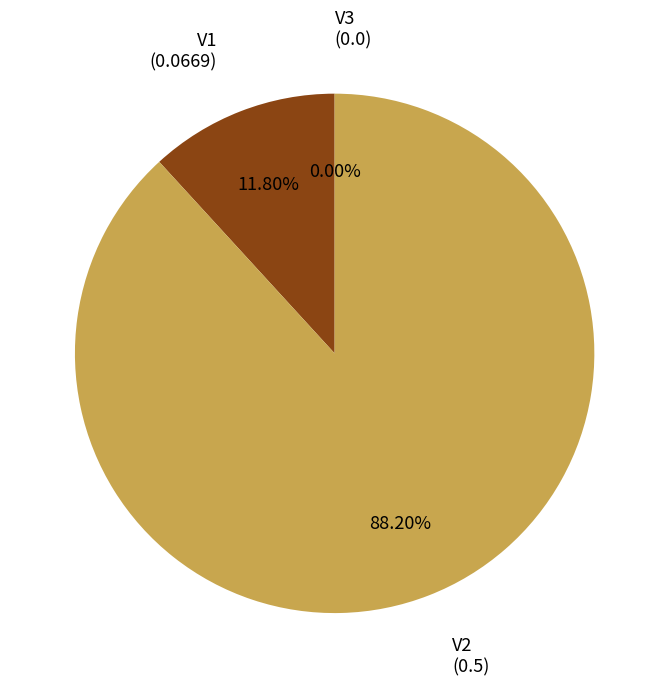

Between V2 and V3, which is larger?

V2